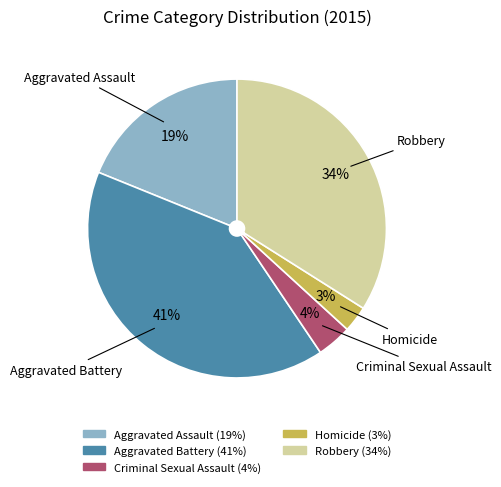

Is it true that Robbery is 26% of the pie?

False